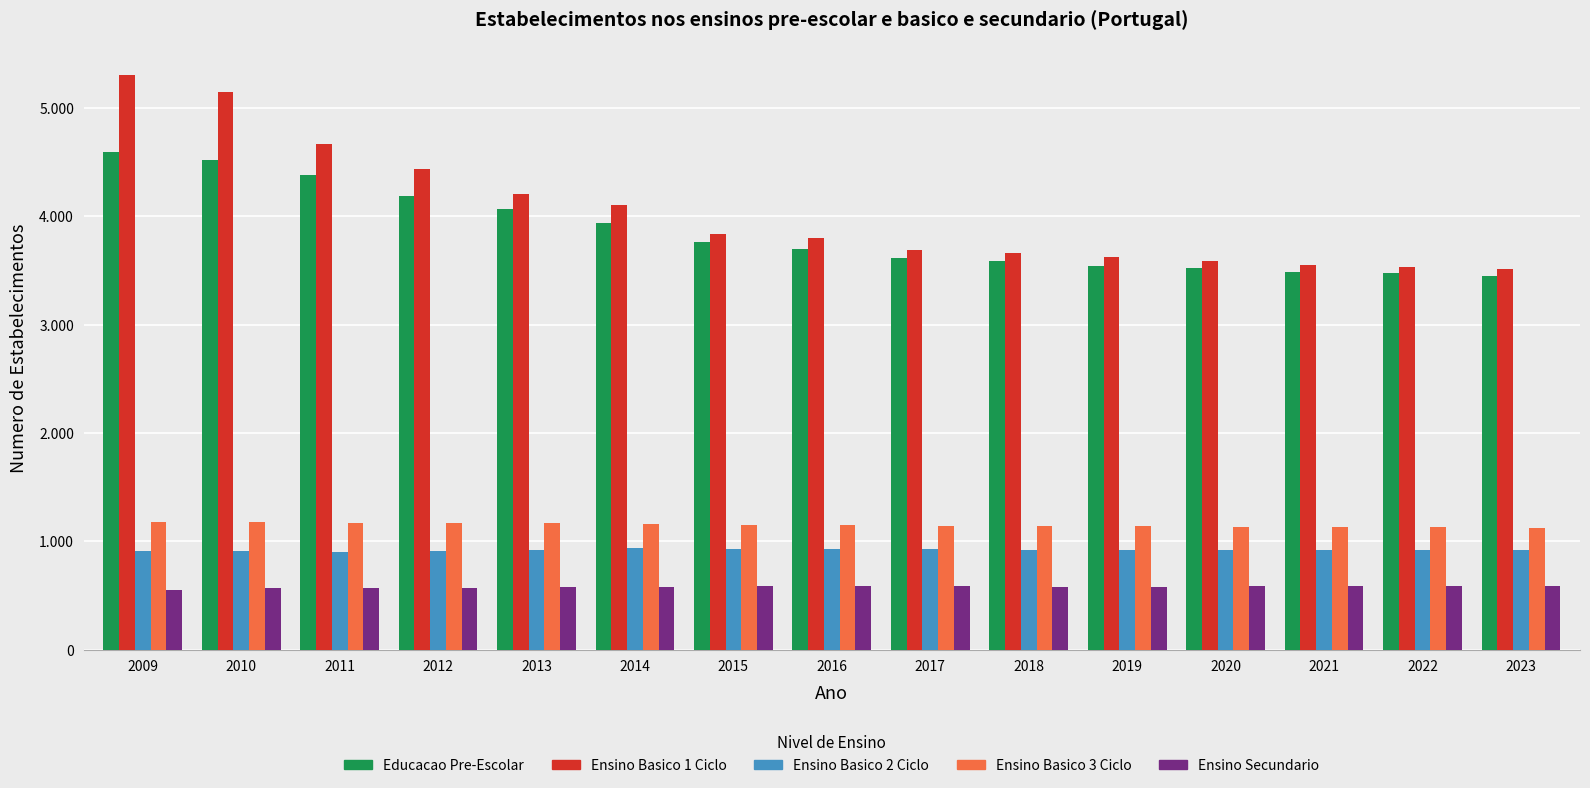

Does the chart contain any negative values?

No